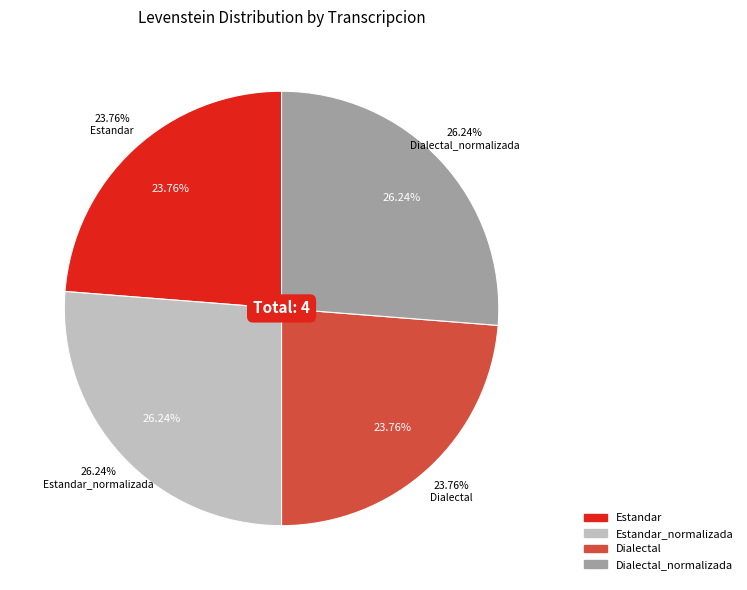

Combined, do Estandar and Dialectal_normalizada account for over 50%?

No